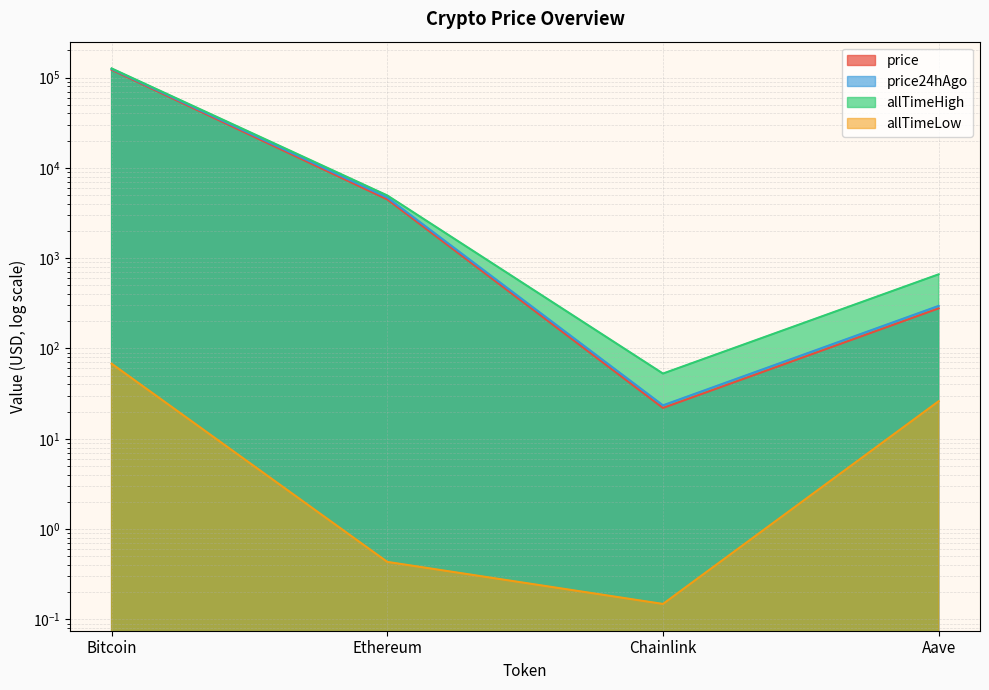

What is the difference between the maximum and minimum values in the price24hAgo series?

124494.6